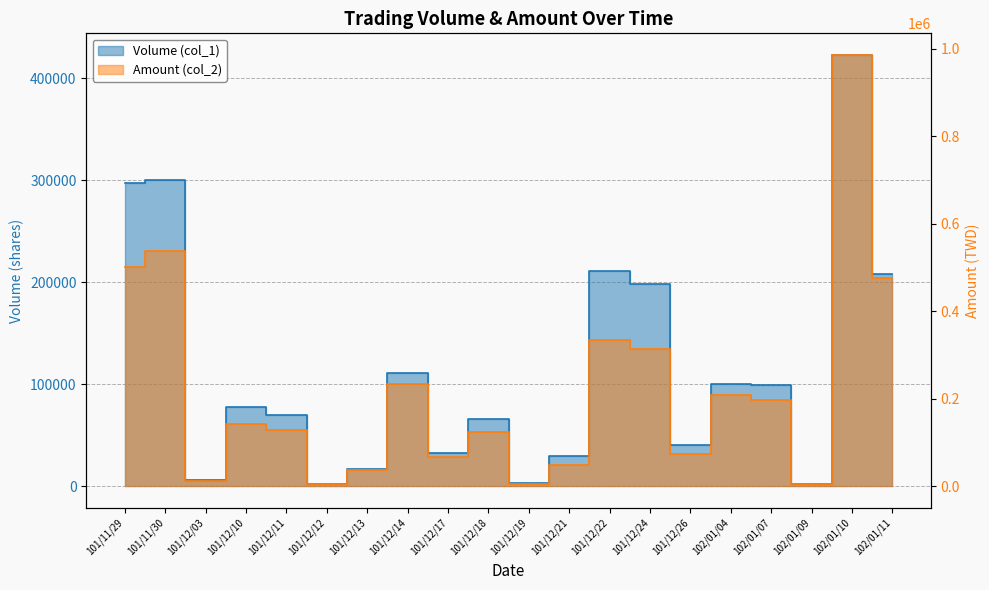

Reading right to left, extract all data points from this chart.

Volume (col_1): 208000	423000	2000	99000	100000	40000	198000	211000	30000	3000	66000	33000	111000	17000	2000	70000	78000	6000	300000	297000
Amount (col_2): 476640	985770	4180	197410	209060	73200	312840	333380	48000	5760	123420	66330	232870	36090	3960	128500	142850	10800	537630	501930